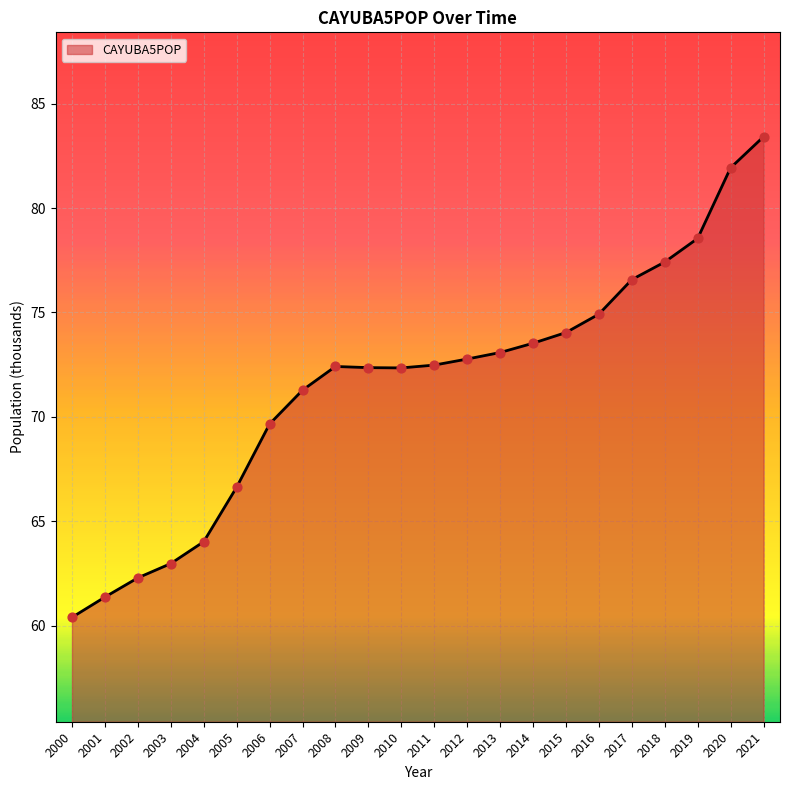

Which has a higher value, 2007 or 2002?

2007